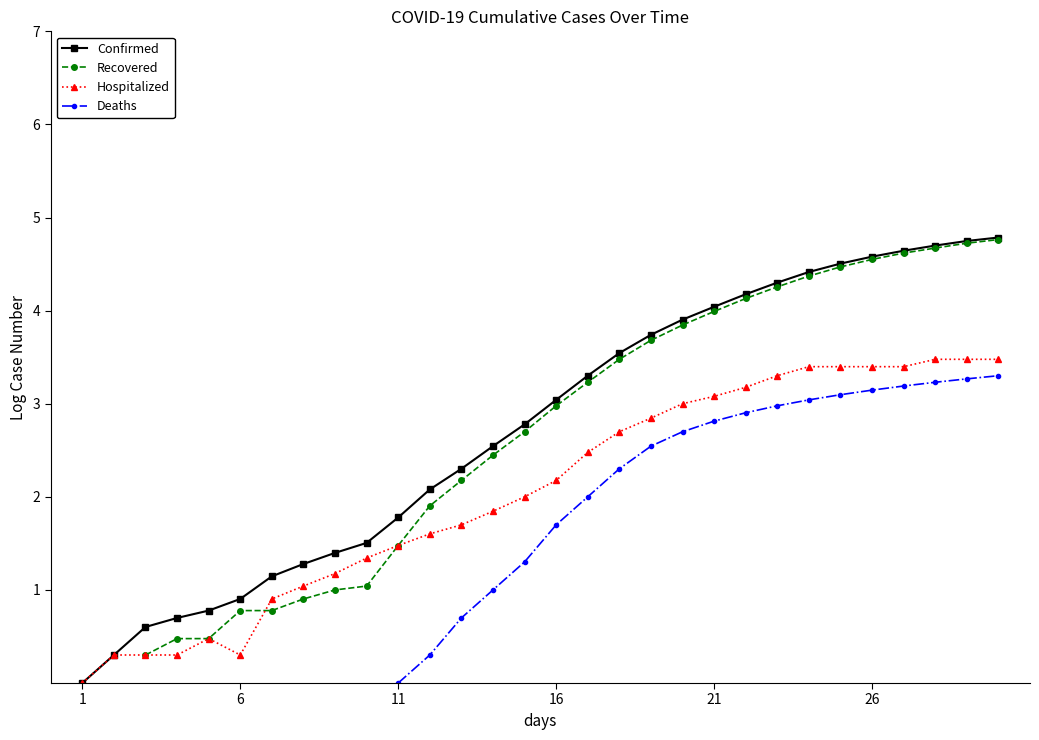

How many lines are shown in the chart?

4